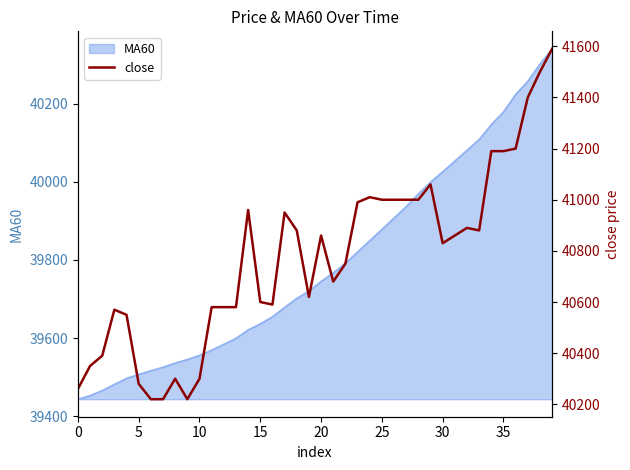

Where does the data first go above 40860?

14